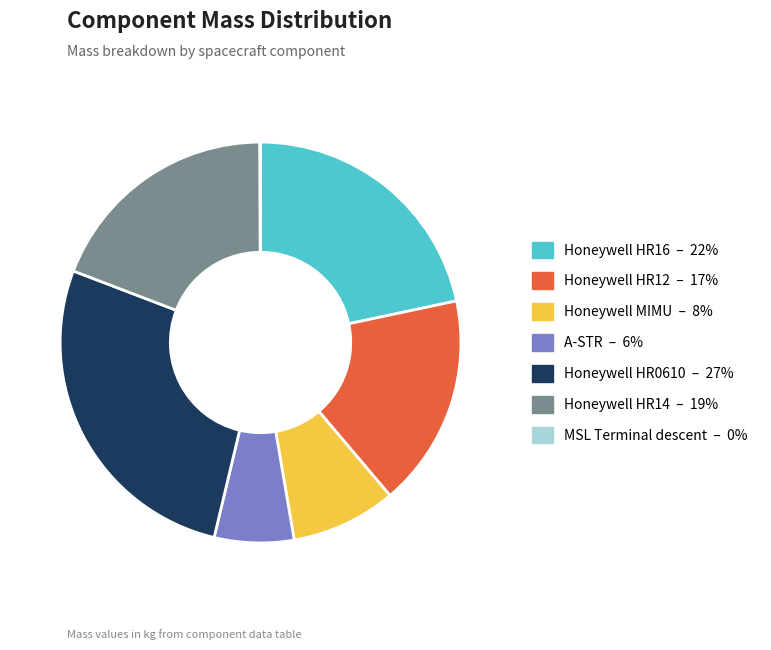

Does Honeywell MIMU account for over 50% of the chart?

No